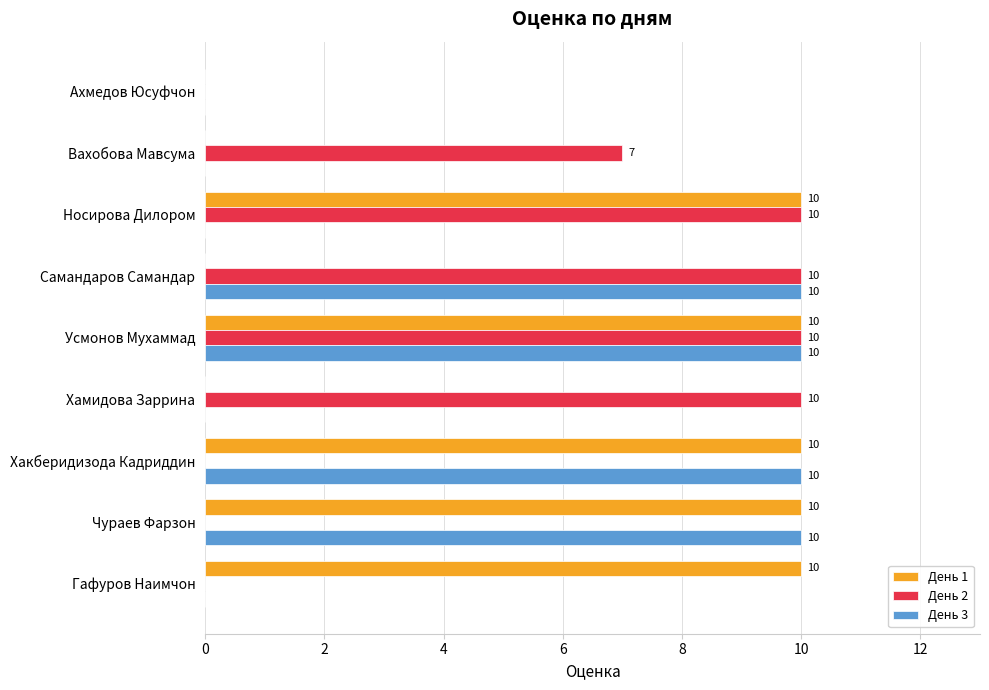

Where is День 2 nearest to the value 5?

Вахобова Мавсума